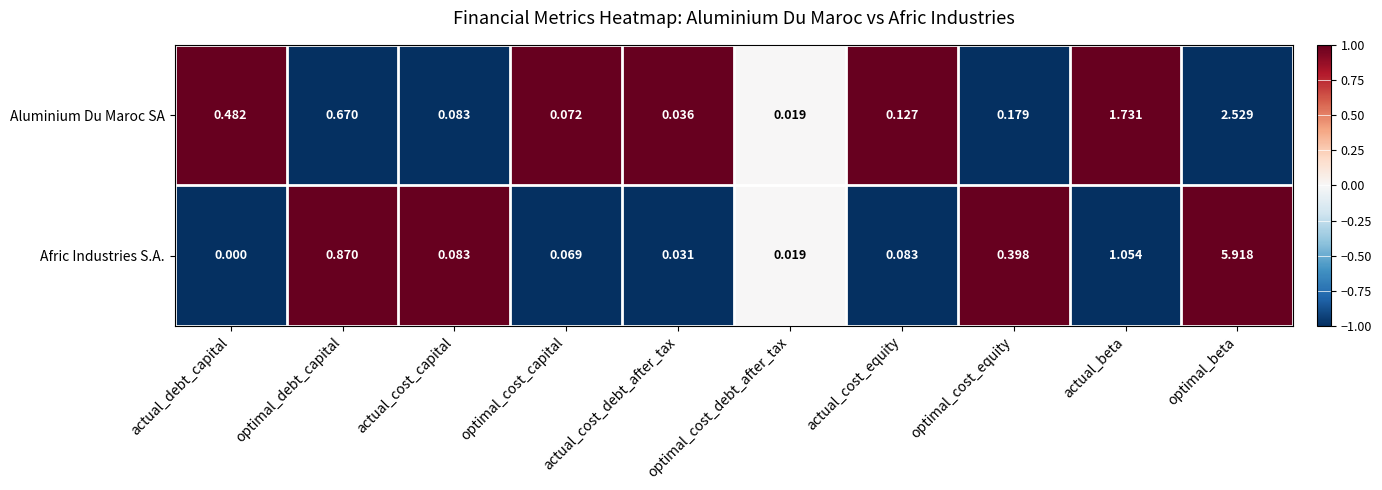

Where is Aluminium Du Maroc SA nearest to the value 1?

optimal_debt_capital